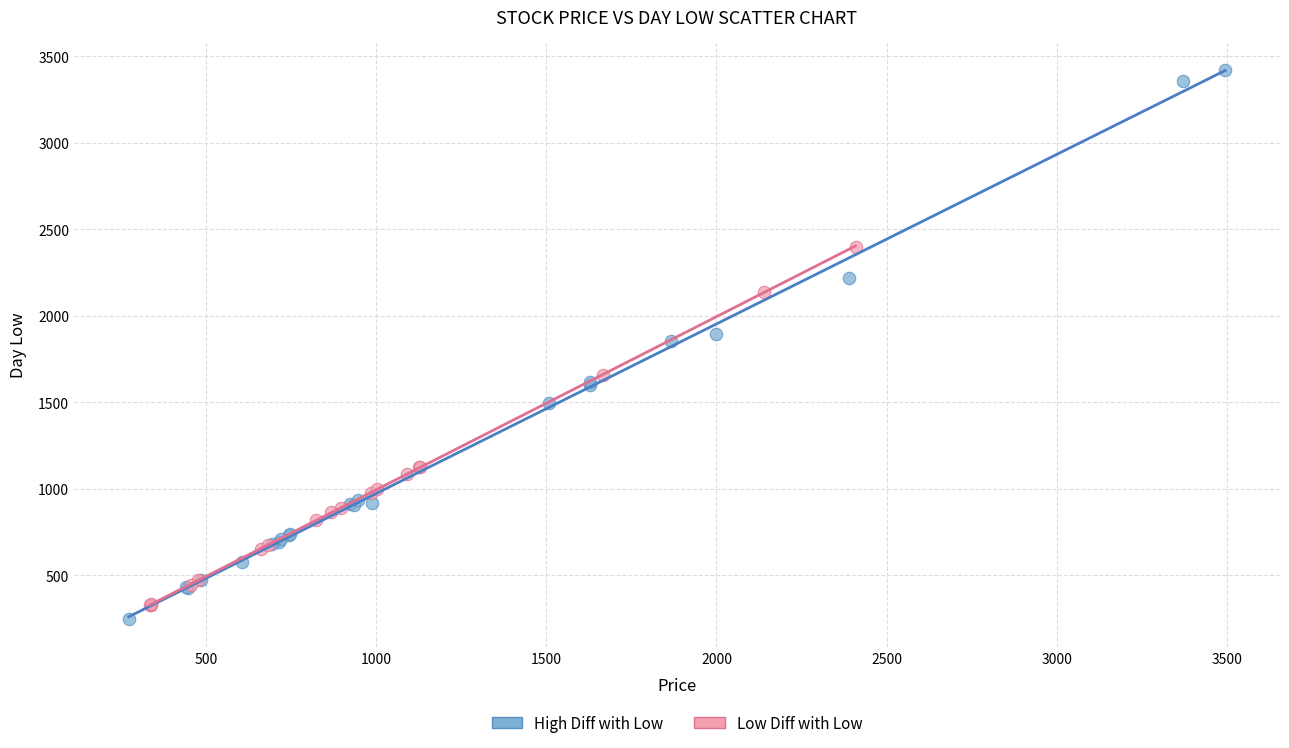

Which series contains the highest Y value?

High Diff with Low